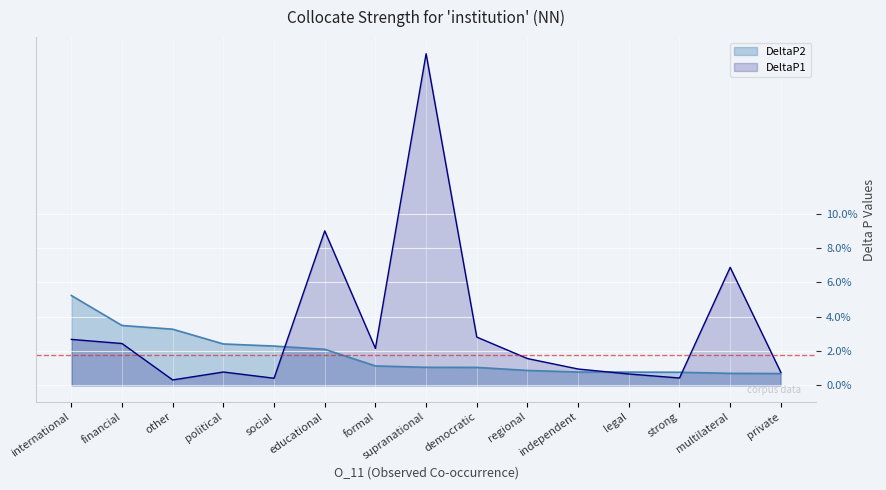

Rank the series by their maximum value, from highest to lowest.

DeltaP1, DeltaP2